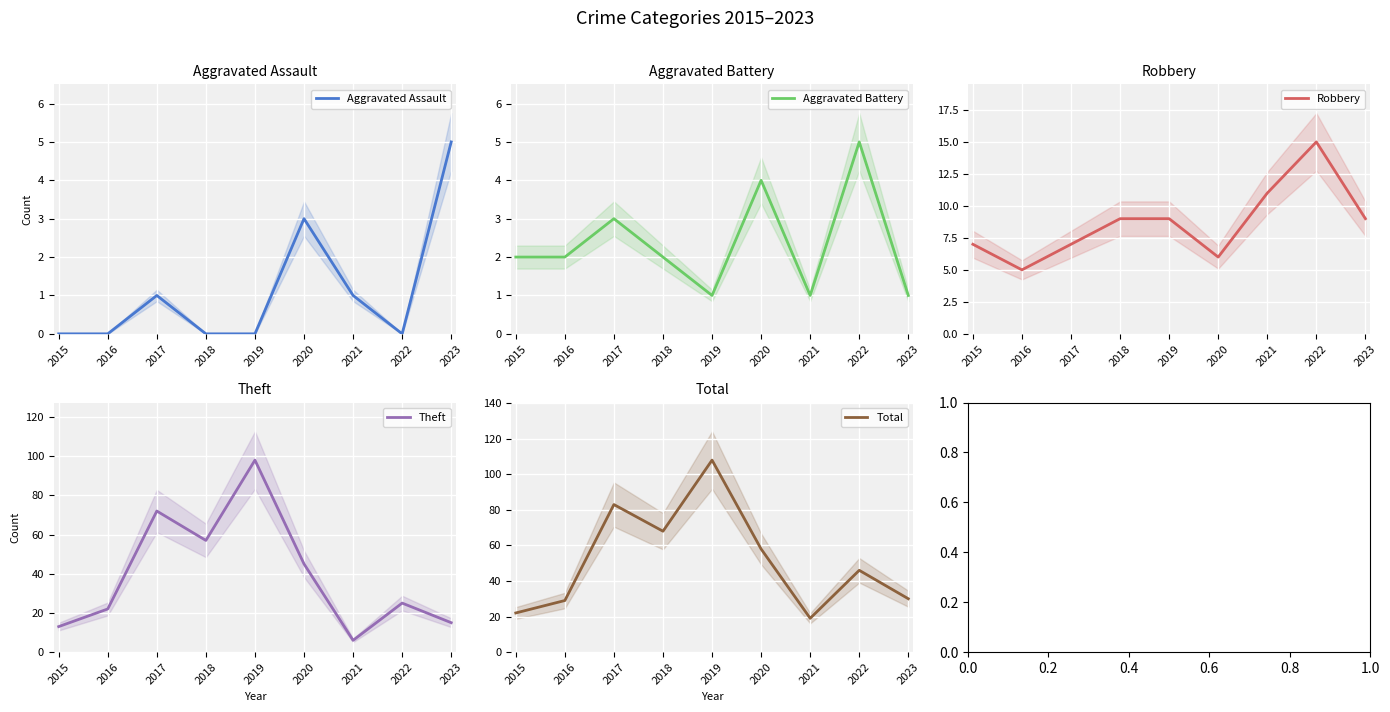

True or false: Total and Theft cross at least once.

False